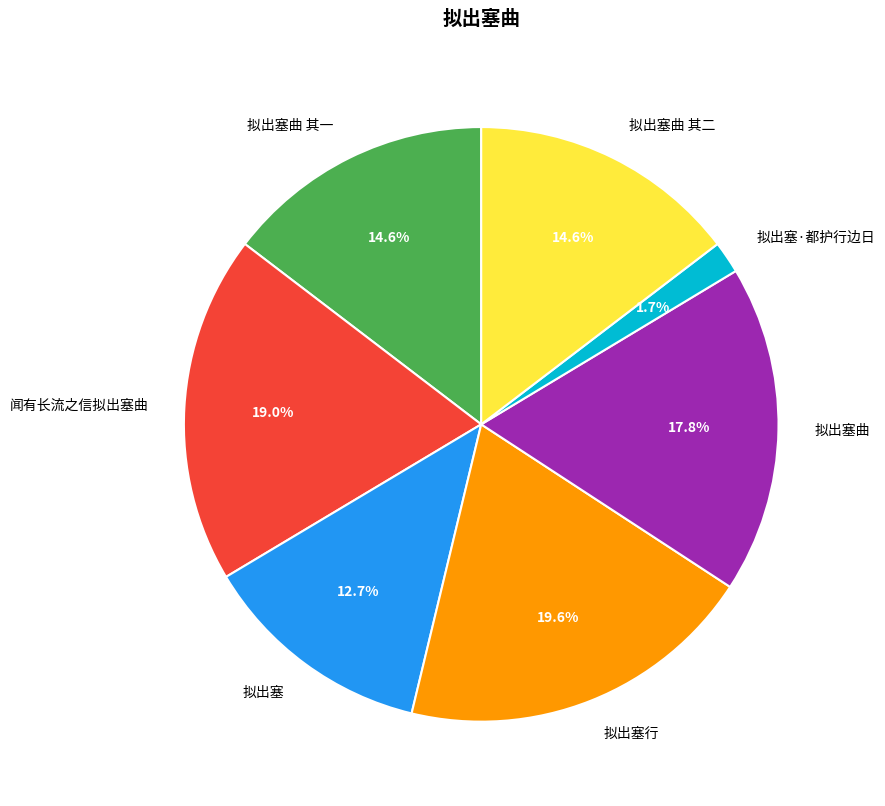

Does any single category account for the majority?

No